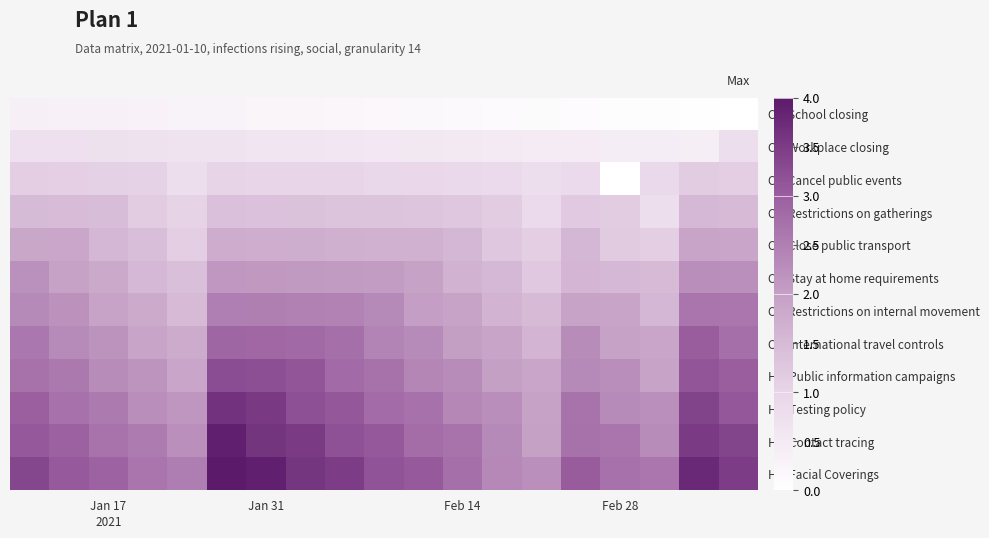

Reading left to right, extract all data points from this chart.

C1: School closing: 0.4	0.4	0.3	0.3	0.3	0.3	0.2	0.2	0.2	0.2	0.2	0.1	0.1	0.1	0.1	0.1	0.0	0.0	0.0
C2: Workplace closing: 0.7	0.7	0.7	0.7	0.7	0.6	0.6	0.6	0.6	0.6	0.5	0.5	0.5	0.5	0.5	0.4	0.4	0.4	0.8
C3: Cancel public events: 1.1	1.1	1.1	1.1	0.8	1.0	1.0	1.0	1.0	0.9	0.9	0.9	0.9	0.8	0.9	0.0	0.9	1.2	1.1
C4: Restrictions on gatherings: 1.5	1.5	1.5	1.2	1.0	1.4	1.4	1.3	1.3	1.3	1.3	1.3	1.2	0.9	1.2	1.2	0.8	1.5	1.5
C5: Close public transport: 1.9	1.8	1.6	1.4	1.1	1.8	1.7	1.7	1.7	1.7	1.7	1.6	1.2	1.1	1.6	1.2	1.1	1.9	1.9
C6: Stay at home requirements: 2.2	1.9	1.8	1.5	1.4	2.1	2.1	2.1	2.1	2.1	1.9	1.6	1.5	1.2	1.6	1.5	1.5	2.3	2.3
C7: Restrictions on internal movement: 2.3	2.2	1.9	1.8	1.5	2.5	2.5	2.5	2.4	2.3	2.0	1.9	1.6	1.5	1.9	1.9	1.6	2.7	2.6
C8: International travel controls: 2.6	2.3	2.2	1.9	1.8	2.9	2.9	2.8	2.7	2.4	2.3	2.0	1.9	1.6	2.3	1.9	1.9	3.0	2.7
H1: Public information campaigns: 2.7	2.6	2.3	2.2	1.9	3.3	3.2	3.1	2.8	2.7	2.4	2.3	2.0	1.9	2.3	2.3	1.9	3.1	3.0
H2: Testing policy: 3.0	2.7	2.6	2.3	2.2	3.6	3.5	3.2	3.1	2.8	2.7	2.4	2.3	1.9	2.7	2.3	2.3	3.4	3.1
H3: Contact tracing: 3.1	3.0	2.7	2.5	2.3	3.9	3.6	3.5	3.2	3.1	2.8	2.7	2.3	2.0	2.7	2.7	2.3	3.5	3.4
H6: Facial Coverings: 3.4	3.1	2.9	2.7	2.5	4.0	3.9	3.6	3.5	3.2	3.1	2.7	2.4	2.3	3.0	2.7	2.6	3.8	3.5